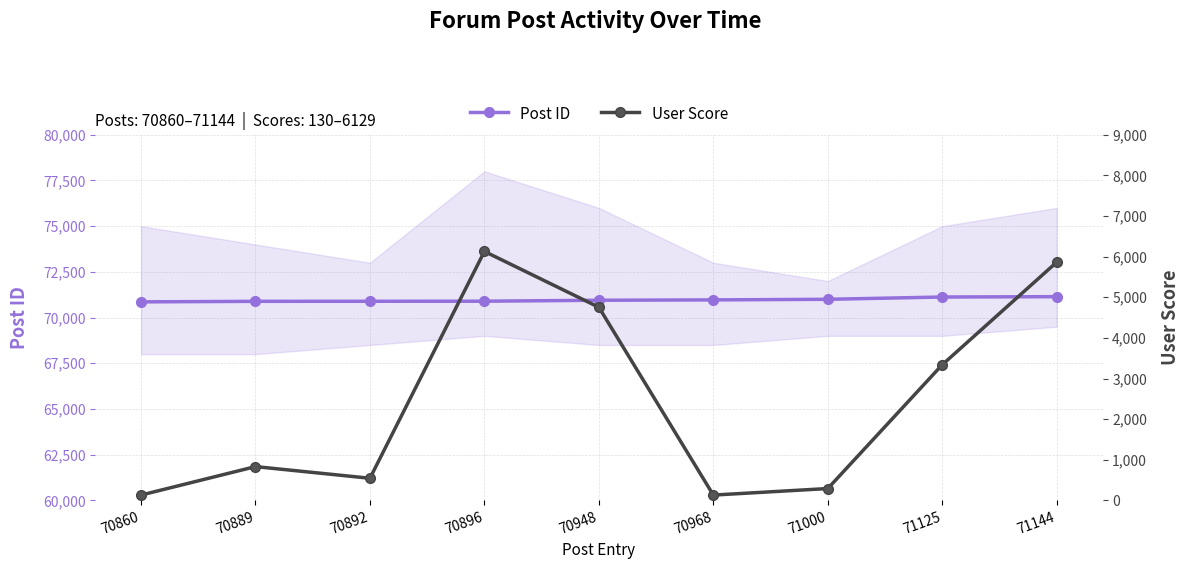

List the labels in order of Post ID value, smallest first.

70860, 70889, 70892, 70896, 70948, 70968, 71000, 71125, 71144